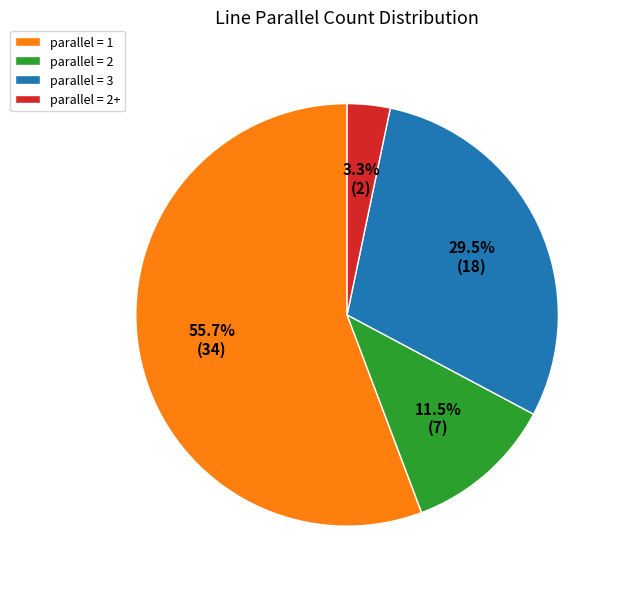

Is there any slice that represents more than half of the pie?

Yes